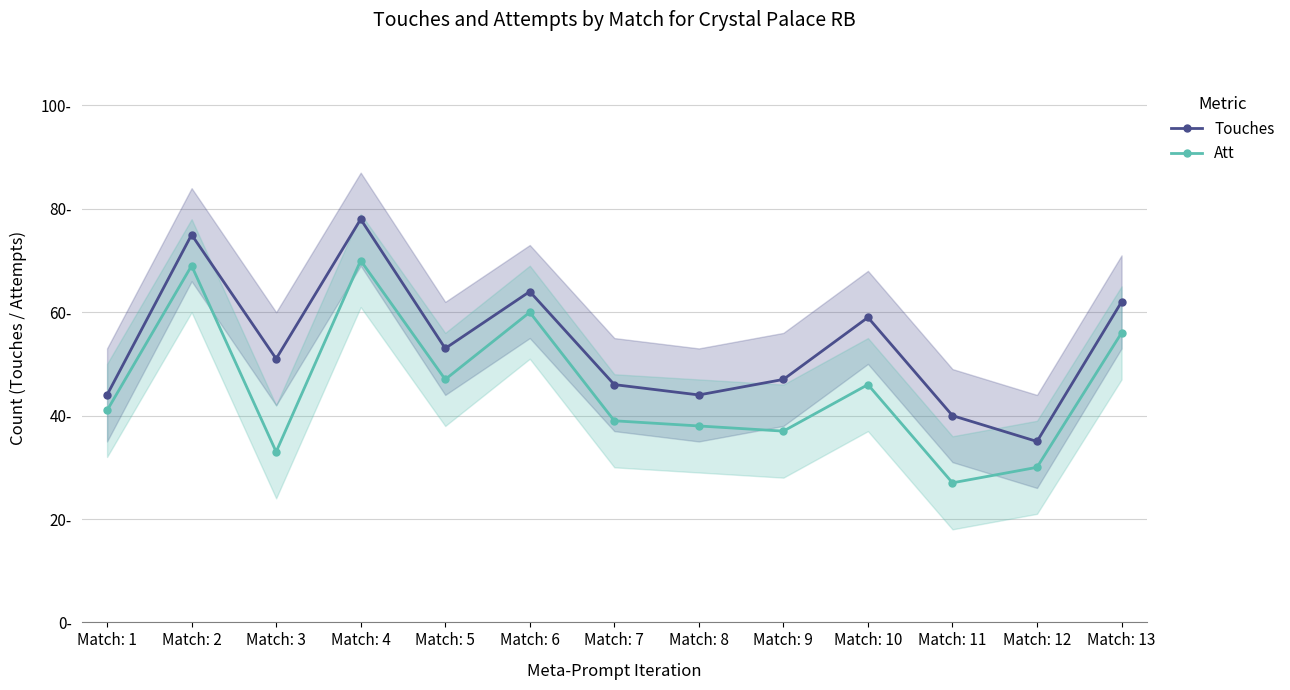

What is the value of the Touches point at the 9th from the left?

47